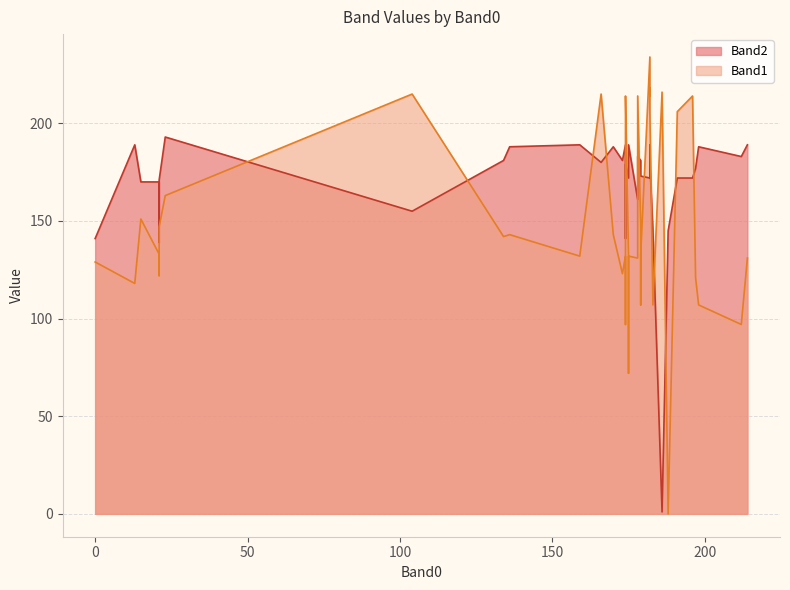

True or false: Band2 and Band1 intersect in this chart.

True